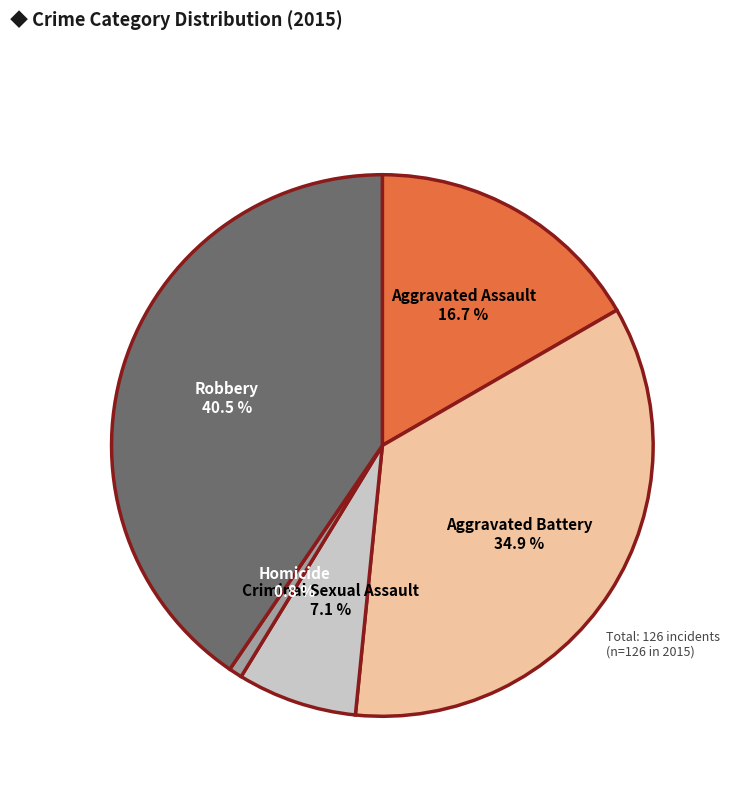

Rank the categories by value from highest to lowest.

Robbery, Aggravated Battery, Aggravated Assault, Criminal Sexual Assault, Homicide